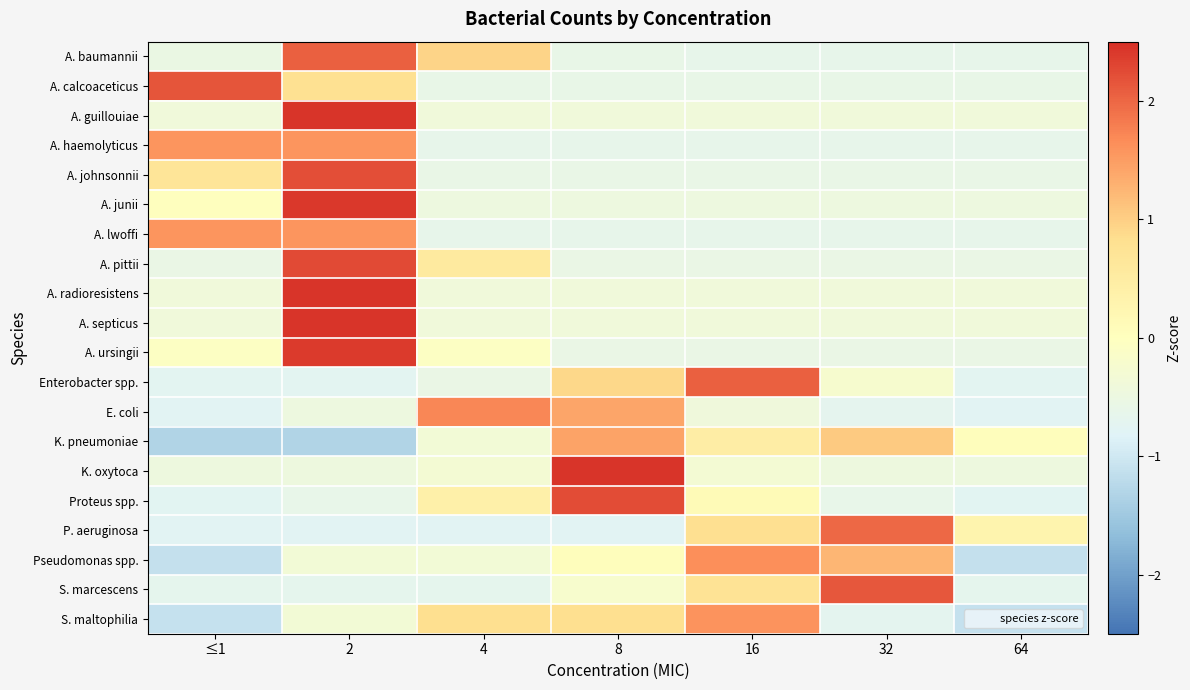

Reading left to right, transcribe all the data shown in this chart.

A. baumannii: ≤1=-0.5	2=2.1	4=1.0	8=-0.6	16=-0.6	32=-0.6	64=-0.6
A. calcoaceticus: ≤1=2.2	2=0.8	4=-0.6	8=-0.6	16=-0.6	32=-0.6	64=-0.6
A. guillouiae: ≤1=-0.4	2=2.4	4=-0.4	8=-0.4	16=-0.4	32=-0.4	64=-0.4
A. haemolyticus: ≤1=1.6	2=1.6	4=-0.6	8=-0.6	16=-0.6	32=-0.6	64=-0.6
A. johnsonnii: ≤1=0.7	2=2.2	4=-0.6	8=-0.6	16=-0.6	32=-0.6	64=-0.6
A. junii: ≤1=0.0	2=2.4	4=-0.5	8=-0.5	16=-0.5	32=-0.5	64=-0.5
A. lwoffi: ≤1=1.6	2=1.6	4=-0.6	8=-0.6	16=-0.6	32=-0.6	64=-0.6
A. pittii: ≤1=-0.6	2=2.3	4=0.6	8=-0.6	16=-0.6	32=-0.6	64=-0.6
A. radioresistens: ≤1=-0.4	2=2.4	4=-0.4	8=-0.4	16=-0.4	32=-0.4	64=-0.4
A. septicus: ≤1=-0.4	2=2.4	4=-0.4	8=-0.4	16=-0.4	32=-0.4	64=-0.4
A. ursingii: ≤1=-0.1	2=2.4	4=-0.1	8=-0.6	16=-0.6	32=-0.6	64=-0.6
Enterobacter spp.: ≤1=-0.7	2=-0.7	4=-0.6	8=0.9	16=2.1	32=-0.2	64=-0.7
E. coli: ≤1=-0.8	2=-0.5	4=1.7	8=1.4	16=-0.4	32=-0.7	64=-0.8
K. pneumoniae: ≤1=-1.3	2=-1.3	4=-0.3	8=1.4	16=0.5	32=1.0	64=0.1
K. oxytoca: ≤1=-0.5	2=-0.5	4=-0.3	8=2.4	16=-0.3	32=-0.5	64=-0.5
Proteus spp.: ≤1=-0.7	2=-0.6	4=0.4	8=2.2	16=0.1	32=-0.6	64=-0.7
P. aeruginosa: ≤1=-0.8	2=-0.8	4=-0.8	8=-0.8	16=0.8	32=2.0	64=0.3
Pseudomonas spp.: ≤1=-1.1	2=-0.3	4=-0.3	8=0.1	16=1.6	32=1.2	64=-1.1
S. marcescens: ≤1=-0.7	2=-0.7	4=-0.7	8=-0.2	16=0.7	32=2.1	64=-0.7
S. maltophilia: ≤1=-1.1	2=-0.3	4=0.8	8=0.8	16=1.6	32=-0.7	64=-1.1